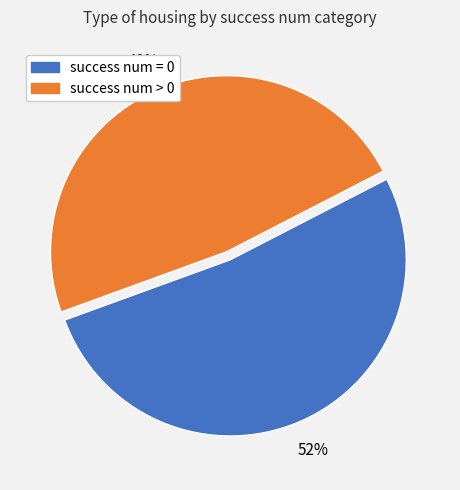

To the nearest percent, what is the combined percentage of success num = 0 and success num > 0?

100%